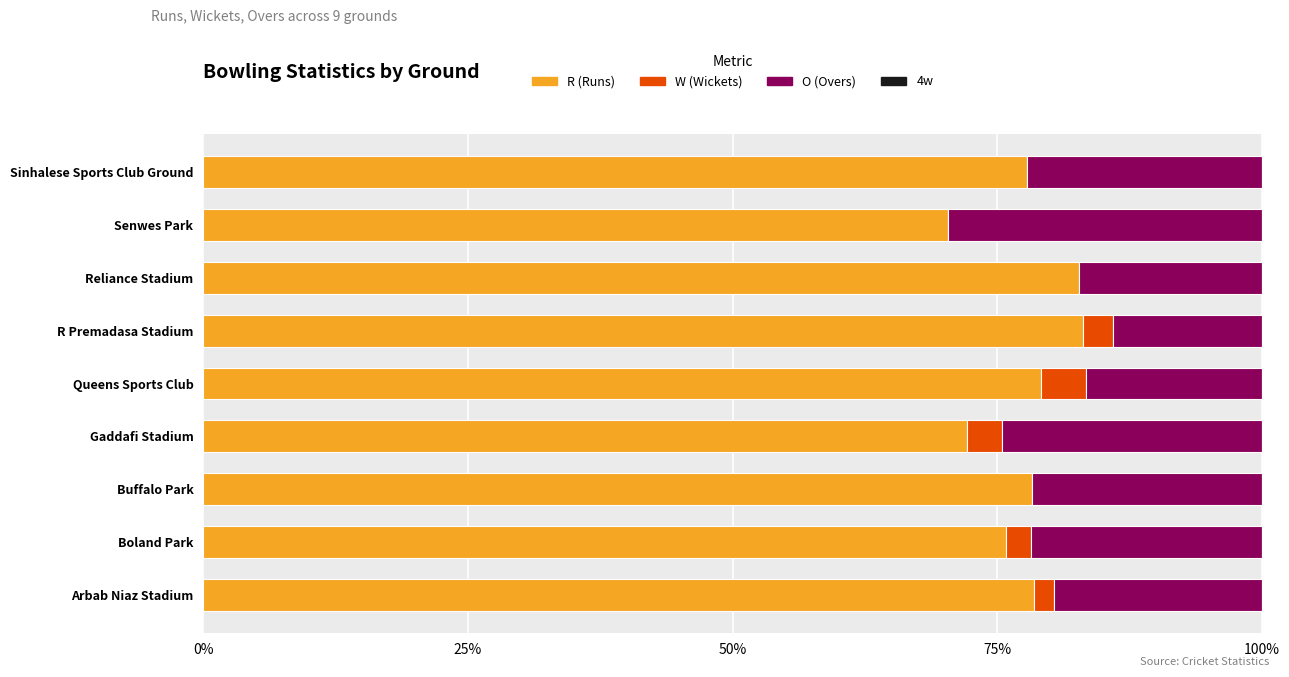

What is the total value across all series at Senwes Park?

100.0